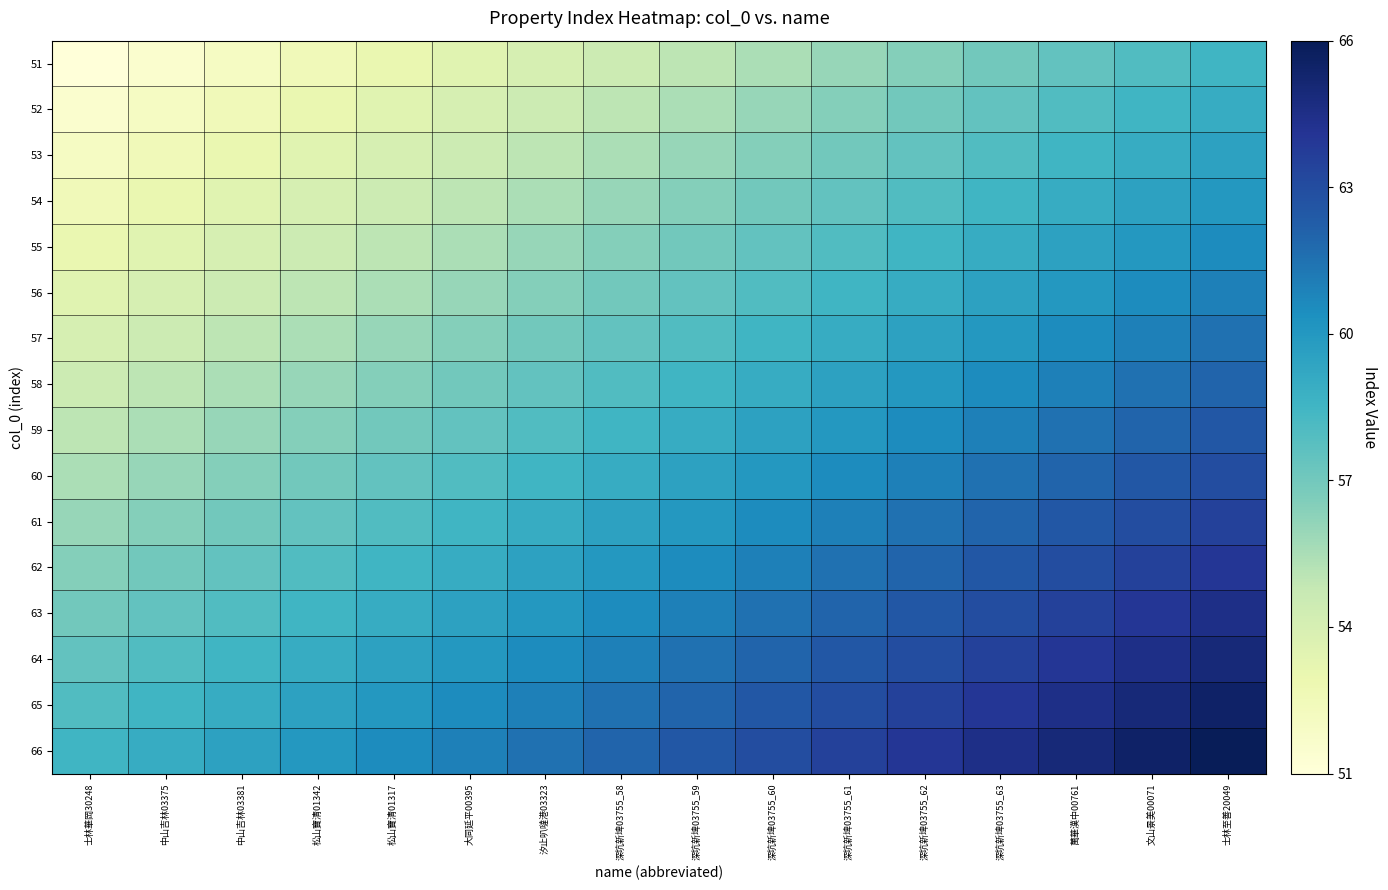

Reading left to right, transcribe all the data shown in this chart.

51: 士林華岡30248=51.0	中山吉林03375=51.5	中山吉林03381=52.0	松山寶清01342=52.5	松山寶清01317=53.0	大同延平00395=53.5	汐止叭噠港03323=54.0	深坑新埤03755_58=54.5	深坑新埤03755_59=55.0	深坑新埤03755_60=55.5	深坑新埤03755_61=56.0	深坑新埤03755_62=56.5	深坑新埤03755_63=57.0	萬華漢中00761=57.5	文山景美00071=58.0	士林至善20049=58.5
52: 士林華岡30248=51.5	中山吉林03375=52.0	中山吉林03381=52.5	松山寶清01342=53.0	松山寶清01317=53.5	大同延平00395=54.0	汐止叭噠港03323=54.5	深坑新埤03755_58=55.0	深坑新埤03755_59=55.5	深坑新埤03755_60=56.0	深坑新埤03755_61=56.5	深坑新埤03755_62=57.0	深坑新埤03755_63=57.5	萬華漢中00761=58.0	文山景美00071=58.5	士林至善20049=59.0
53: 士林華岡30248=52.0	中山吉林03375=52.5	中山吉林03381=53.0	松山寶清01342=53.5	松山寶清01317=54.0	大同延平00395=54.5	汐止叭噠港03323=55.0	深坑新埤03755_58=55.5	深坑新埤03755_59=56.0	深坑新埤03755_60=56.5	深坑新埤03755_61=57.0	深坑新埤03755_62=57.5	深坑新埤03755_63=58.0	萬華漢中00761=58.5	文山景美00071=59.0	士林至善20049=59.5
54: 士林華岡30248=52.5	中山吉林03375=53.0	中山吉林03381=53.5	松山寶清01342=54.0	松山寶清01317=54.5	大同延平00395=55.0	汐止叭噠港03323=55.5	深坑新埤03755_58=56.0	深坑新埤03755_59=56.5	深坑新埤03755_60=57.0	深坑新埤03755_61=57.5	深坑新埤03755_62=58.0	深坑新埤03755_63=58.5	萬華漢中00761=59.0	文山景美00071=59.5	士林至善20049=60.0
55: 士林華岡30248=53.0	中山吉林03375=53.5	中山吉林03381=54.0	松山寶清01342=54.5	松山寶清01317=55.0	大同延平00395=55.5	汐止叭噠港03323=56.0	深坑新埤03755_58=56.5	深坑新埤03755_59=57.0	深坑新埤03755_60=57.5	深坑新埤03755_61=58.0	深坑新埤03755_62=58.5	深坑新埤03755_63=59.0	萬華漢中00761=59.5	文山景美00071=60.0	士林至善20049=60.5
56: 士林華岡30248=53.5	中山吉林03375=54.0	中山吉林03381=54.5	松山寶清01342=55.0	松山寶清01317=55.5	大同延平00395=56.0	汐止叭噠港03323=56.5	深坑新埤03755_58=57.0	深坑新埤03755_59=57.5	深坑新埤03755_60=58.0	深坑新埤03755_61=58.5	深坑新埤03755_62=59.0	深坑新埤03755_63=59.5	萬華漢中00761=60.0	文山景美00071=60.5	士林至善20049=61.0
57: 士林華岡30248=54.0	中山吉林03375=54.5	中山吉林03381=55.0	松山寶清01342=55.5	松山寶清01317=56.0	大同延平00395=56.5	汐止叭噠港03323=57.0	深坑新埤03755_58=57.5	深坑新埤03755_59=58.0	深坑新埤03755_60=58.5	深坑新埤03755_61=59.0	深坑新埤03755_62=59.5	深坑新埤03755_63=60.0	萬華漢中00761=60.5	文山景美00071=61.0	士林至善20049=61.5
58: 士林華岡30248=54.5	中山吉林03375=55.0	中山吉林03381=55.5	松山寶清01342=56.0	松山寶清01317=56.5	大同延平00395=57.0	汐止叭噠港03323=57.5	深坑新埤03755_58=58.0	深坑新埤03755_59=58.5	深坑新埤03755_60=59.0	深坑新埤03755_61=59.5	深坑新埤03755_62=60.0	深坑新埤03755_63=60.5	萬華漢中00761=61.0	文山景美00071=61.5	士林至善20049=62.0
59: 士林華岡30248=55.0	中山吉林03375=55.5	中山吉林03381=56.0	松山寶清01342=56.5	松山寶清01317=57.0	大同延平00395=57.5	汐止叭噠港03323=58.0	深坑新埤03755_58=58.5	深坑新埤03755_59=59.0	深坑新埤03755_60=59.5	深坑新埤03755_61=60.0	深坑新埤03755_62=60.5	深坑新埤03755_63=61.0	萬華漢中00761=61.5	文山景美00071=62.0	士林至善20049=62.5
60: 士林華岡30248=55.5	中山吉林03375=56.0	中山吉林03381=56.5	松山寶清01342=57.0	松山寶清01317=57.5	大同延平00395=58.0	汐止叭噠港03323=58.5	深坑新埤03755_58=59.0	深坑新埤03755_59=59.5	深坑新埤03755_60=60.0	深坑新埤03755_61=60.5	深坑新埤03755_62=61.0	深坑新埤03755_63=61.5	萬華漢中00761=62.0	文山景美00071=62.5	士林至善20049=63.0
61: 士林華岡30248=56.0	中山吉林03375=56.5	中山吉林03381=57.0	松山寶清01342=57.5	松山寶清01317=58.0	大同延平00395=58.5	汐止叭噠港03323=59.0	深坑新埤03755_58=59.5	深坑新埤03755_59=60.0	深坑新埤03755_60=60.5	深坑新埤03755_61=61.0	深坑新埤03755_62=61.5	深坑新埤03755_63=62.0	萬華漢中00761=62.5	文山景美00071=63.0	士林至善20049=63.5
62: 士林華岡30248=56.5	中山吉林03375=57.0	中山吉林03381=57.5	松山寶清01342=58.0	松山寶清01317=58.5	大同延平00395=59.0	汐止叭噠港03323=59.5	深坑新埤03755_58=60.0	深坑新埤03755_59=60.5	深坑新埤03755_60=61.0	深坑新埤03755_61=61.5	深坑新埤03755_62=62.0	深坑新埤03755_63=62.5	萬華漢中00761=63.0	文山景美00071=63.5	士林至善20049=64.0
63: 士林華岡30248=57.0	中山吉林03375=57.5	中山吉林03381=58.0	松山寶清01342=58.5	松山寶清01317=59.0	大同延平00395=59.5	汐止叭噠港03323=60.0	深坑新埤03755_58=60.5	深坑新埤03755_59=61.0	深坑新埤03755_60=61.5	深坑新埤03755_61=62.0	深坑新埤03755_62=62.5	深坑新埤03755_63=63.0	萬華漢中00761=63.5	文山景美00071=64.0	士林至善20049=64.5
64: 士林華岡30248=57.5	中山吉林03375=58.0	中山吉林03381=58.5	松山寶清01342=59.0	松山寶清01317=59.5	大同延平00395=60.0	汐止叭噠港03323=60.5	深坑新埤03755_58=61.0	深坑新埤03755_59=61.5	深坑新埤03755_60=62.0	深坑新埤03755_61=62.5	深坑新埤03755_62=63.0	深坑新埤03755_63=63.5	萬華漢中00761=64.0	文山景美00071=64.5	士林至善20049=65.0
65: 士林華岡30248=58.0	中山吉林03375=58.5	中山吉林03381=59.0	松山寶清01342=59.5	松山寶清01317=60.0	大同延平00395=60.5	汐止叭噠港03323=61.0	深坑新埤03755_58=61.5	深坑新埤03755_59=62.0	深坑新埤03755_60=62.5	深坑新埤03755_61=63.0	深坑新埤03755_62=63.5	深坑新埤03755_63=64.0	萬華漢中00761=64.5	文山景美00071=65.0	士林至善20049=65.5
66: 士林華岡30248=58.5	中山吉林03375=59.0	中山吉林03381=59.5	松山寶清01342=60.0	松山寶清01317=60.5	大同延平00395=61.0	汐止叭噠港03323=61.5	深坑新埤03755_58=62.0	深坑新埤03755_59=62.5	深坑新埤03755_60=63.0	深坑新埤03755_61=63.5	深坑新埤03755_62=64.0	深坑新埤03755_63=64.5	萬華漢中00761=65.0	文山景美00071=65.5	士林至善20049=66.0